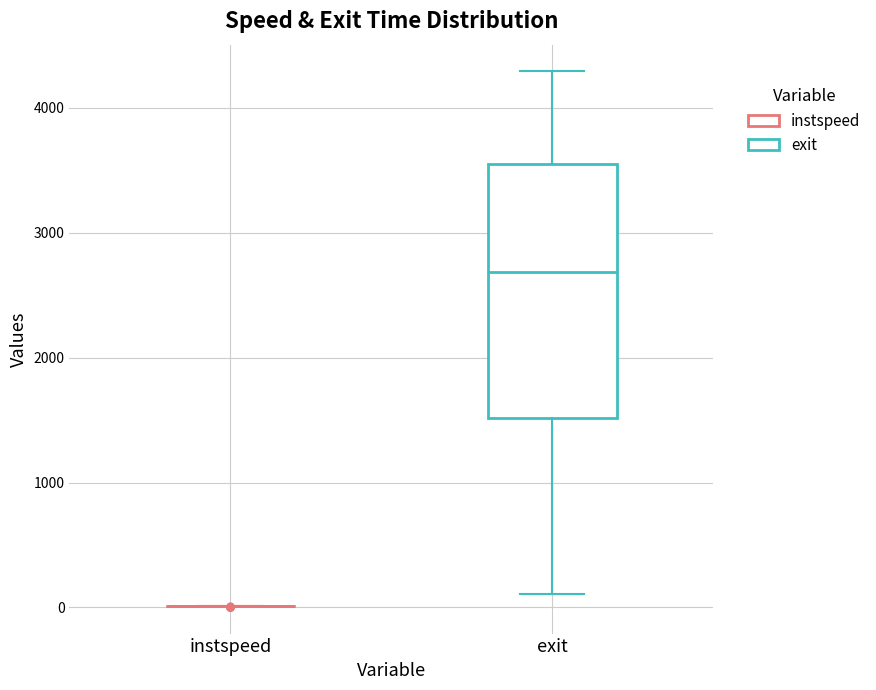

Reading left to right, transcribe this box plot: for each box, give where its median line is, the range the box spans, and where its two whiskers end, as read against the y-axis. The values are not printed on the chart, so give them approximately, as read against the axis.

instspeed: box collapsed to a line at 0, whiskers 0 to 0
exit: median 2700, box 1500 to 3500, whiskers 100 to 4300